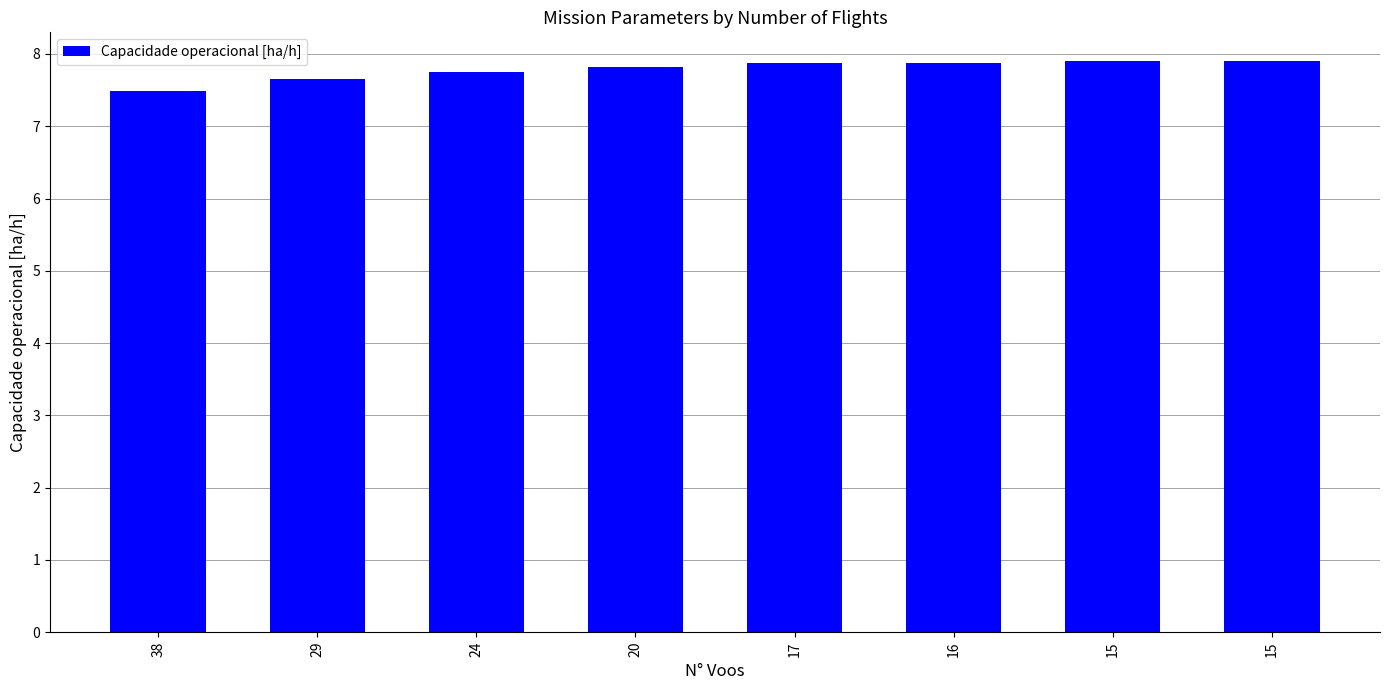

Count the number of categories in the chart.

8